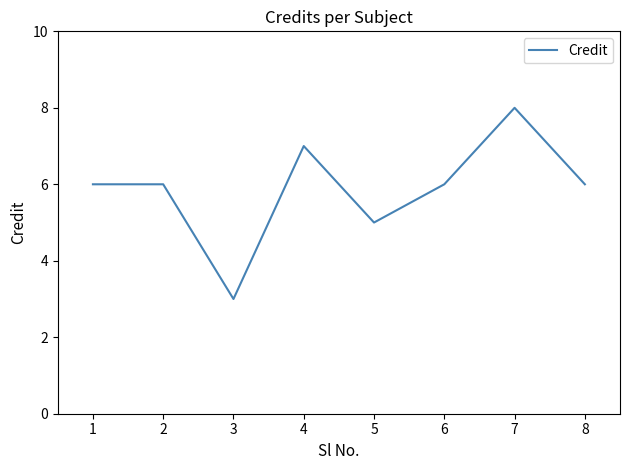

Does the chart have visible grid lines?

No